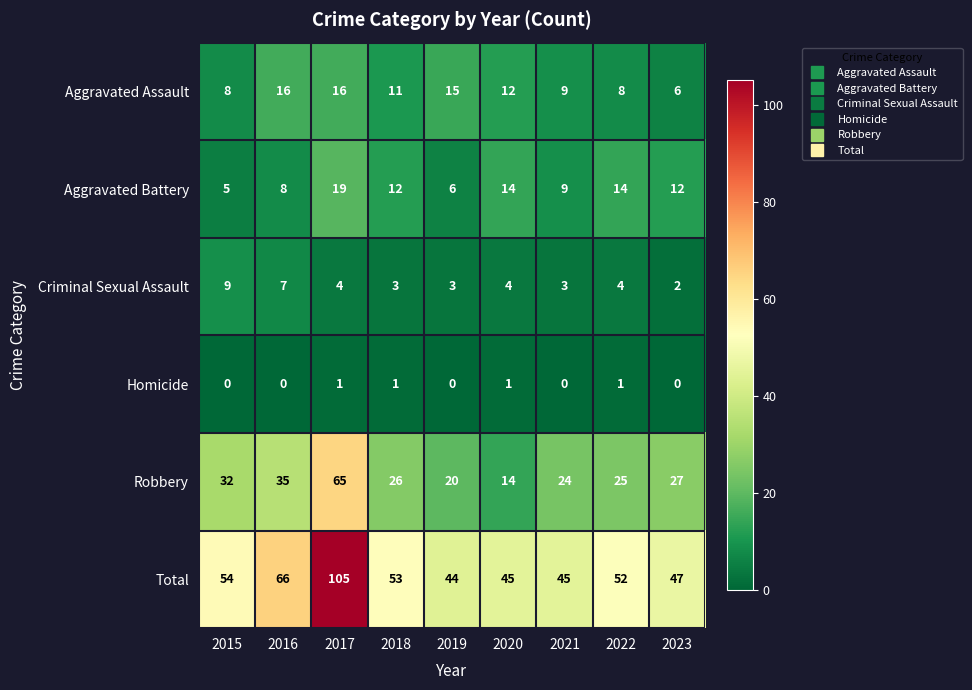

What is the maximum value for Total?

105